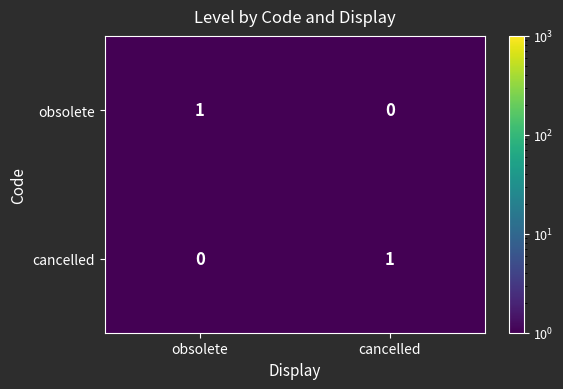

Which category has the lowest value in the obsolete series?

cancelled